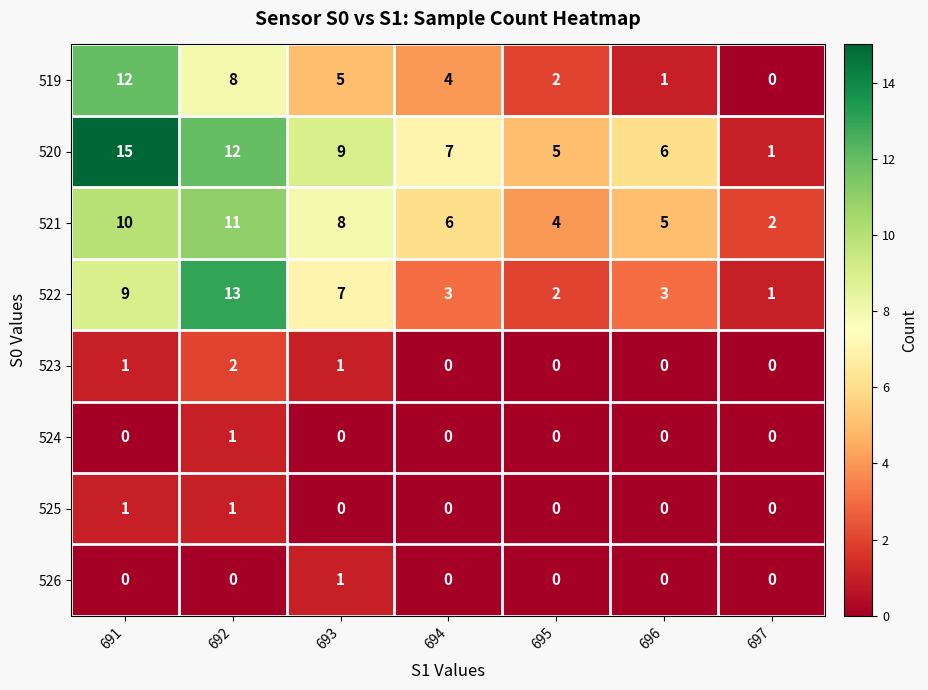

Which series has the widest spread of values?

520